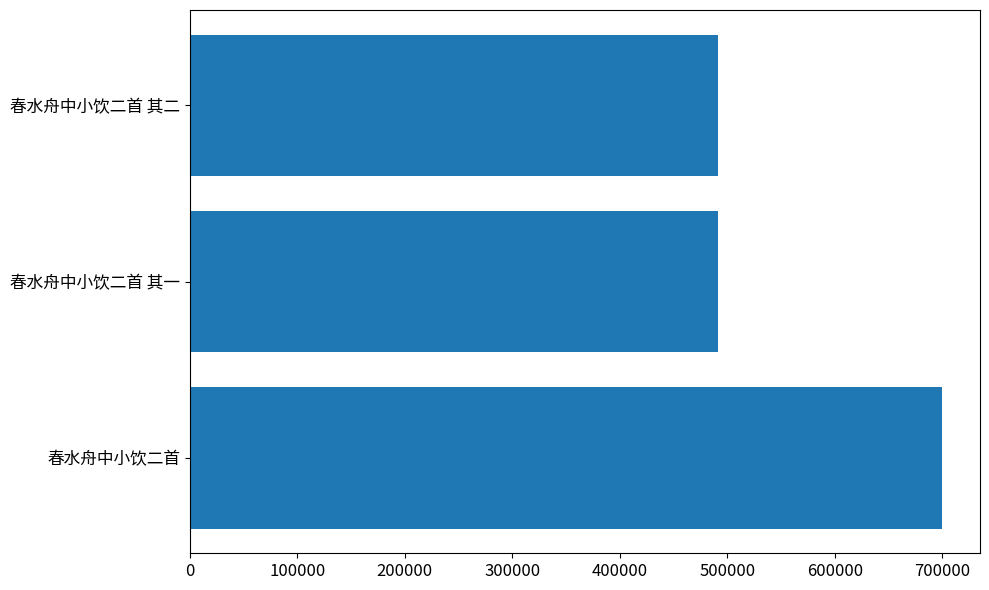

What is the difference between the maximum and minimum values?

208795